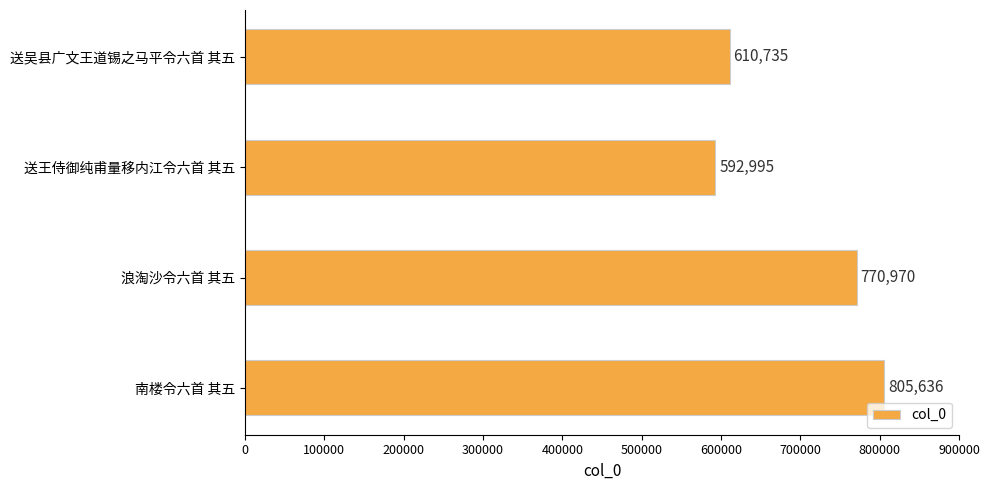

Are the bars horizontal?

Yes